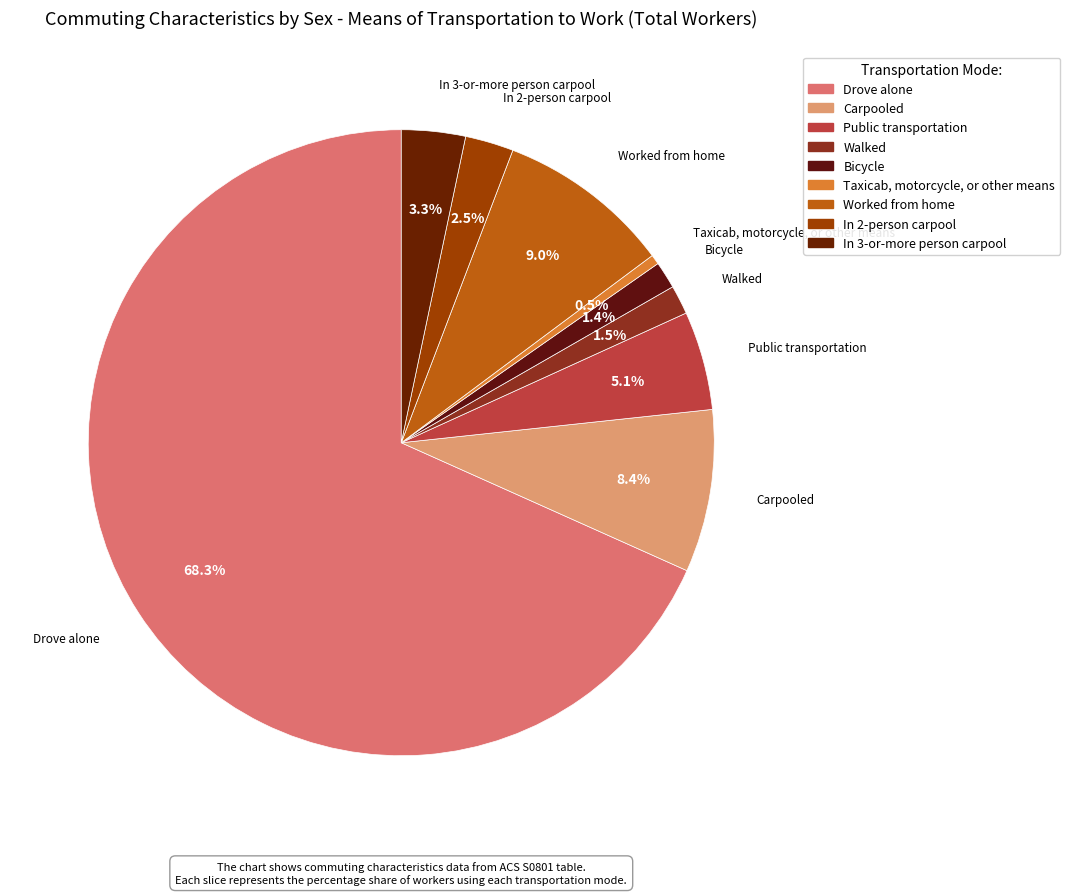

Rank the categories by value from highest to lowest.

Drove alone, Worked from home, Carpooled, Public transportation, In 3-or-more person carpool, In 2-person carpool, Walked, Bicycle, Taxicab, motorcycle, or other means